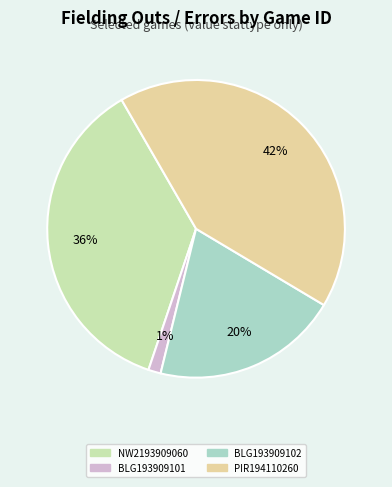

Which has a higher value, PIR194110260 or BLG193909101?

PIR194110260